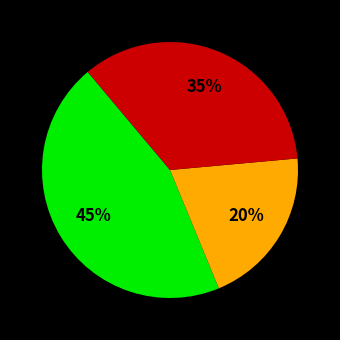

To the nearest percent, what is the average slice percentage?

33%